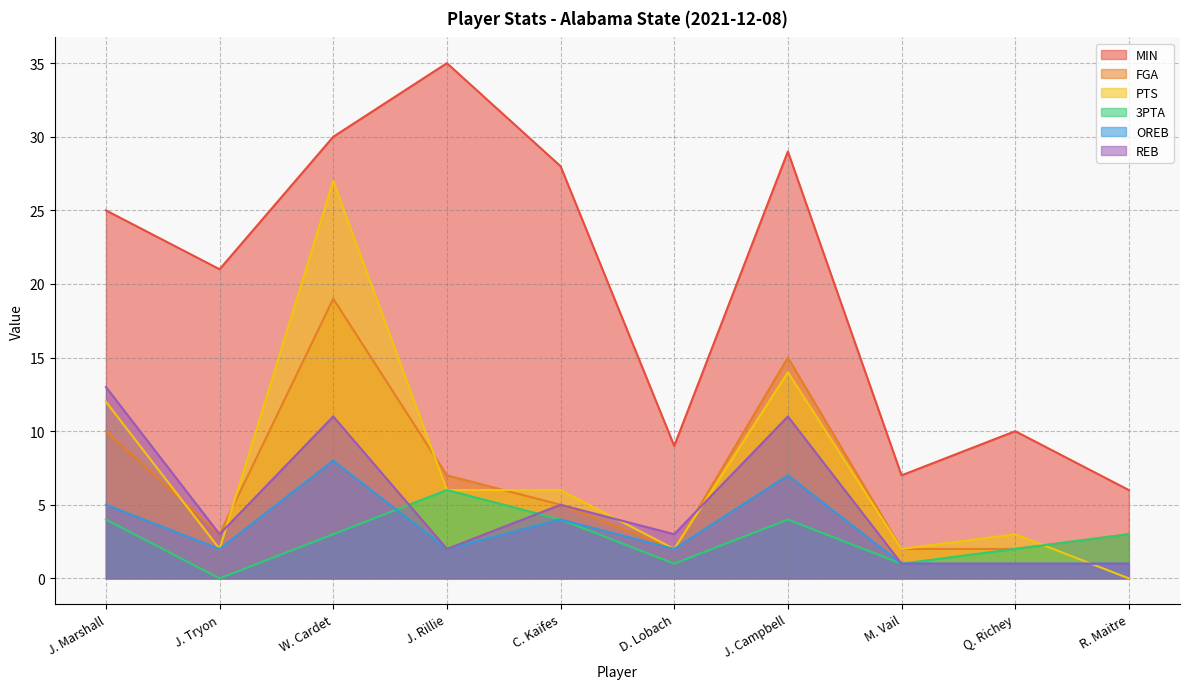

What is the sum of the FGA values at C. Kaifes and W. Cardet?

24